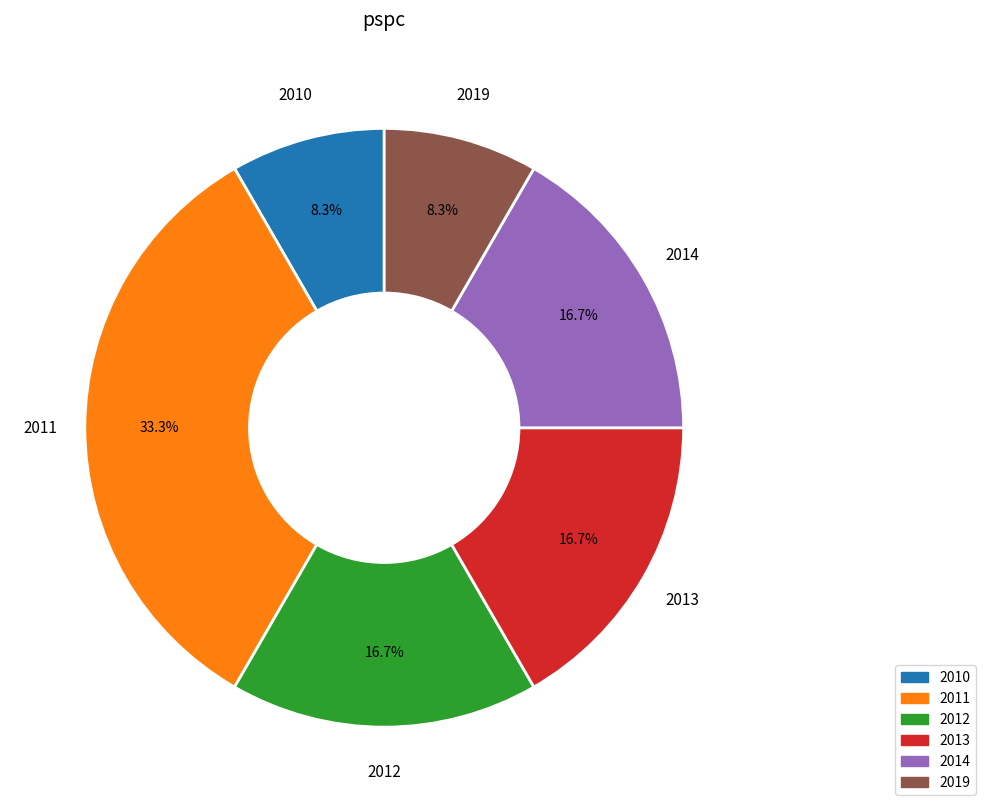

Is there a majority slice in this chart?

No